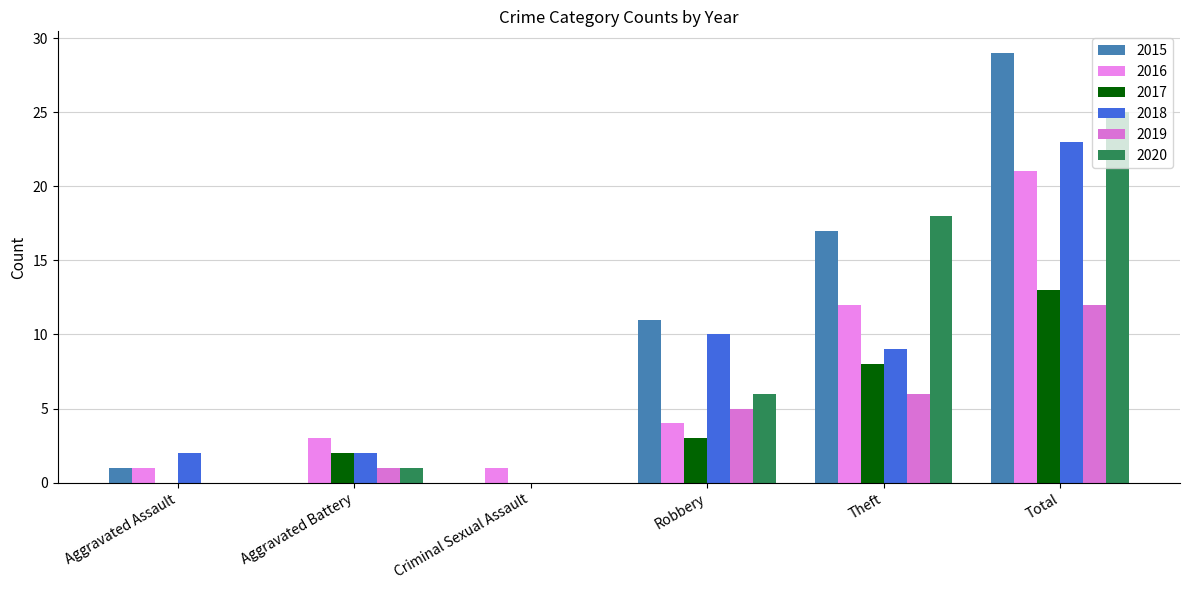

At which label does 2018 first exceed 9?

Robbery